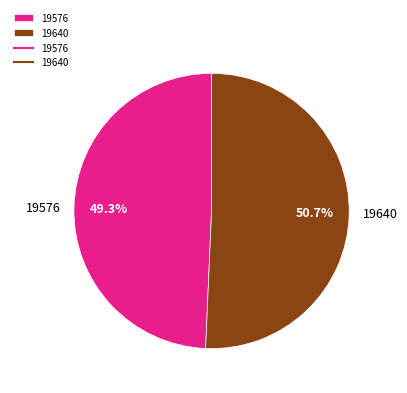

Between 19576 and 19640, which is larger?

19640